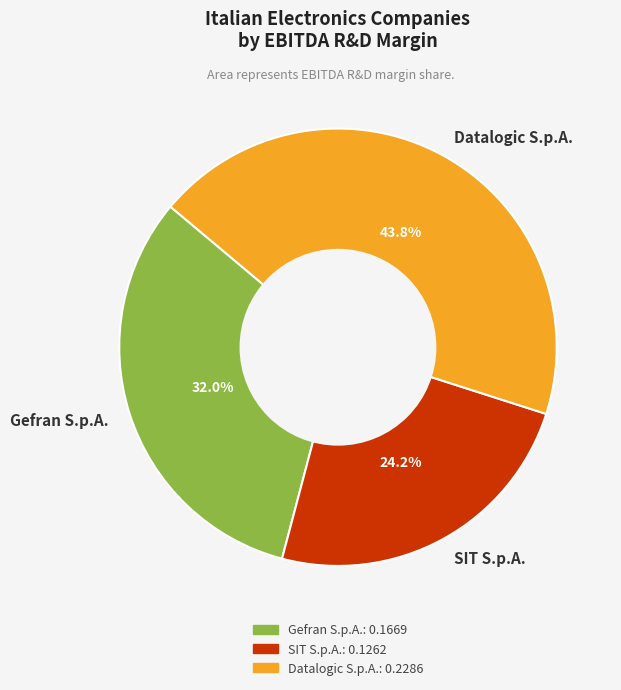

Count the number of slices in the pie.

3